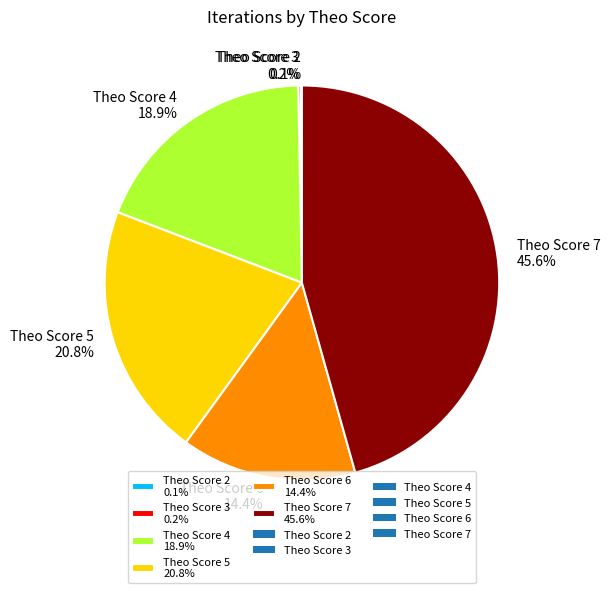

Which category has the biggest portion of the pie?

Theo Score 7 45.6%